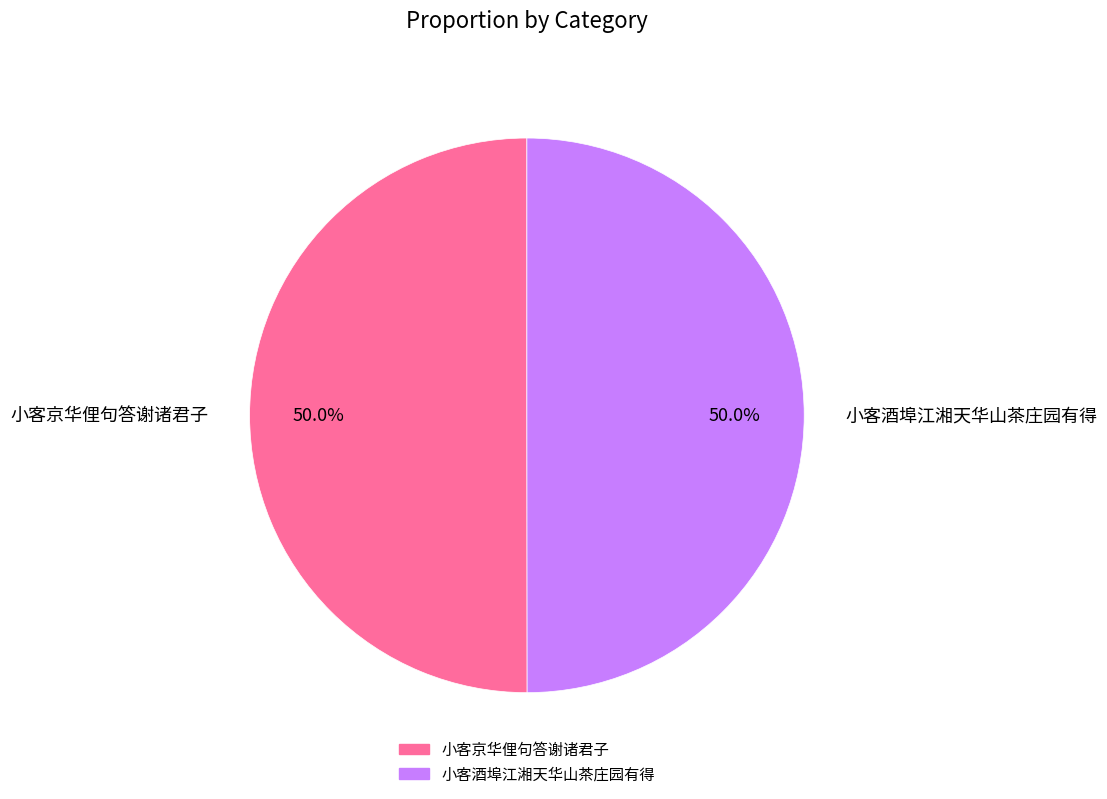

To the nearest percent, what is the combined percentage of 小客酒埠江湘天华山茶庄园有得 and 小客京华俚句答谢诸君子?

100%